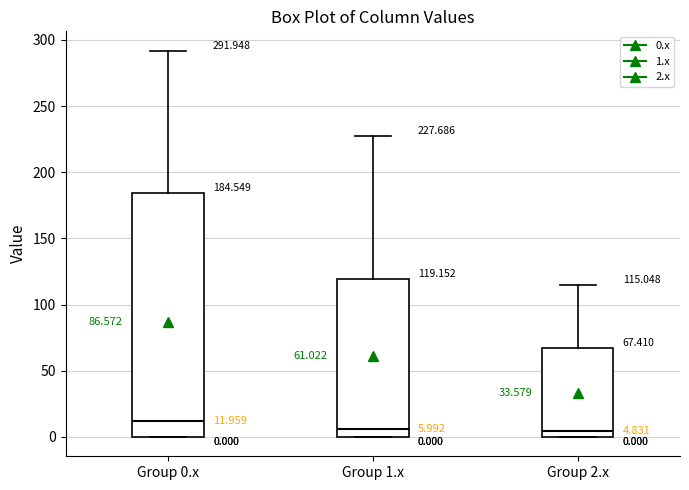

Which box's median line is the highest?

Group 0.x